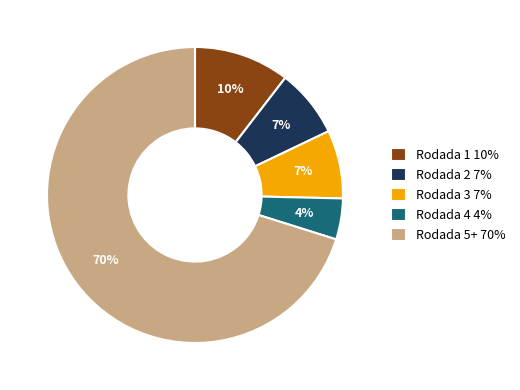

Combined, do Rodada 3 and Rodada 5+ account for over 50%?

Yes